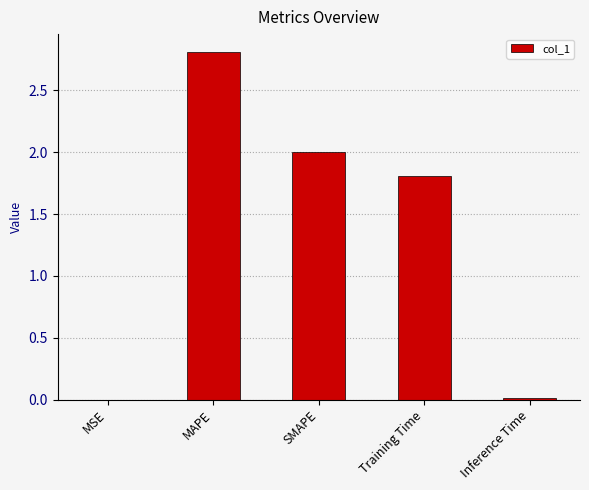

What is the maximum value shown in the chart?

2.8